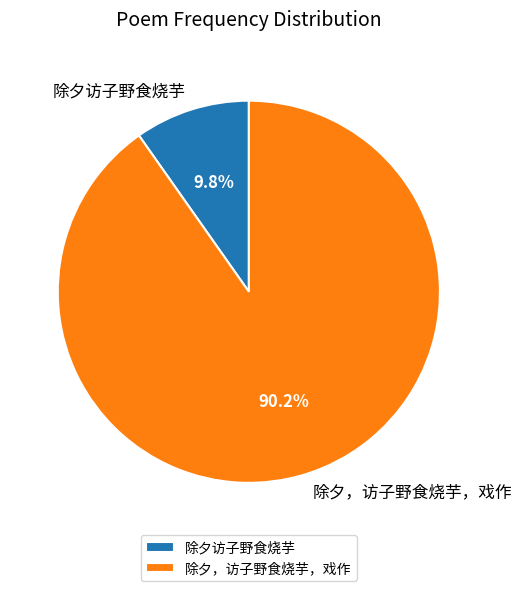

True or false: 除夕，访子野食烧芋，戏作 accounts for 90% of the total.

True